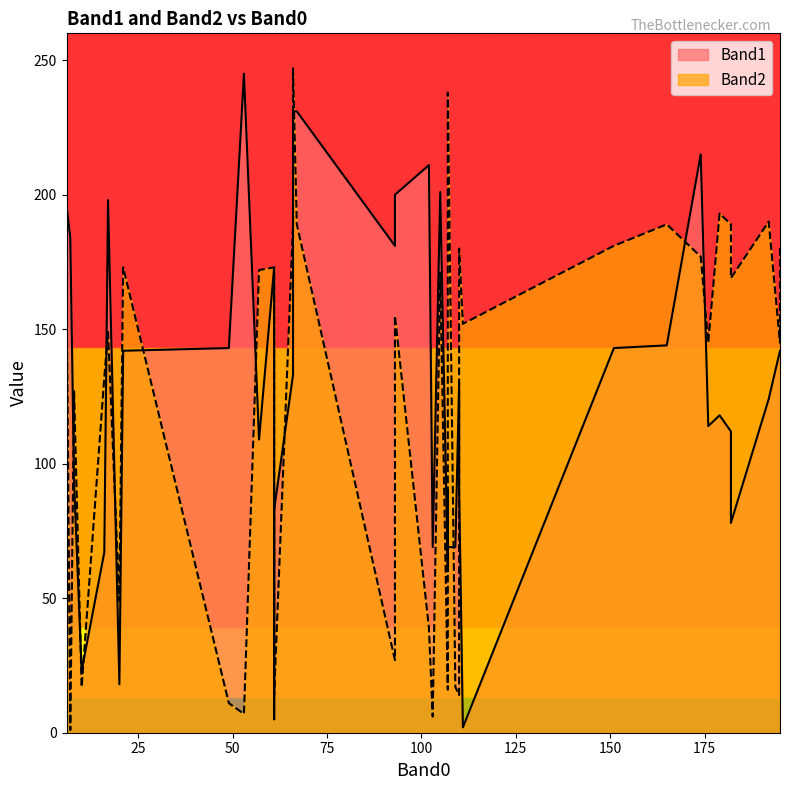

Count the number of data series in this chart.

2